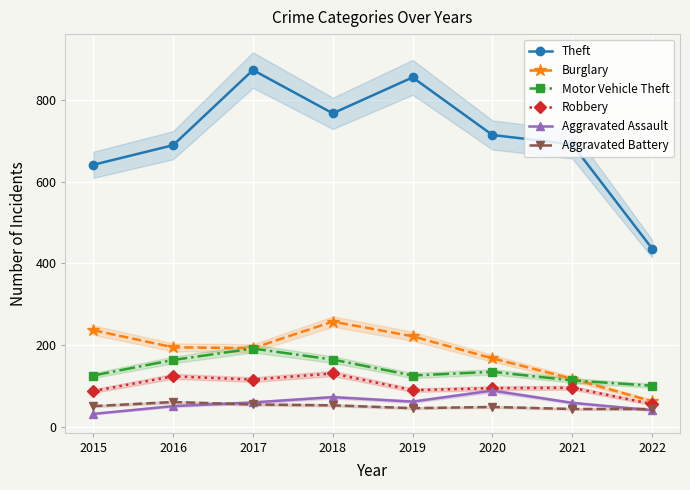

What is the sum of the Aggravated Assault values at 2016 and 2022?

90